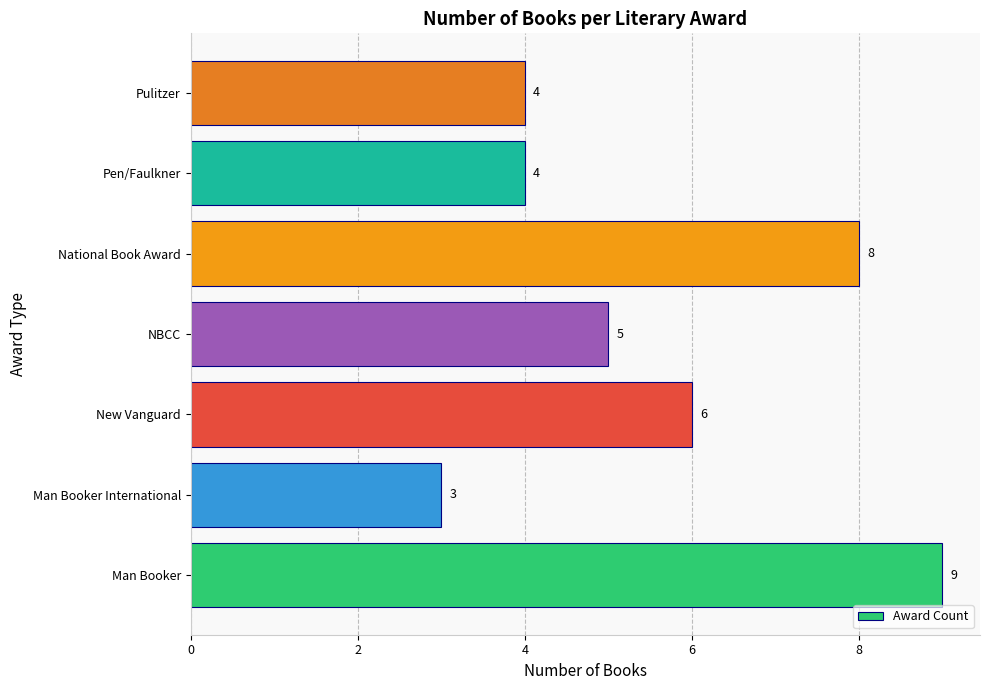

Where is the data nearest to the value 6?

New Vanguard